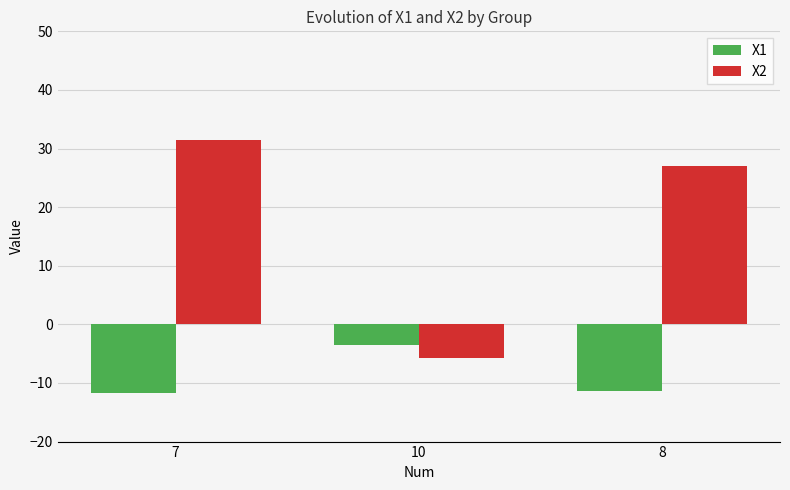

Between 10 and 8, which series saw the biggest shift?

X2